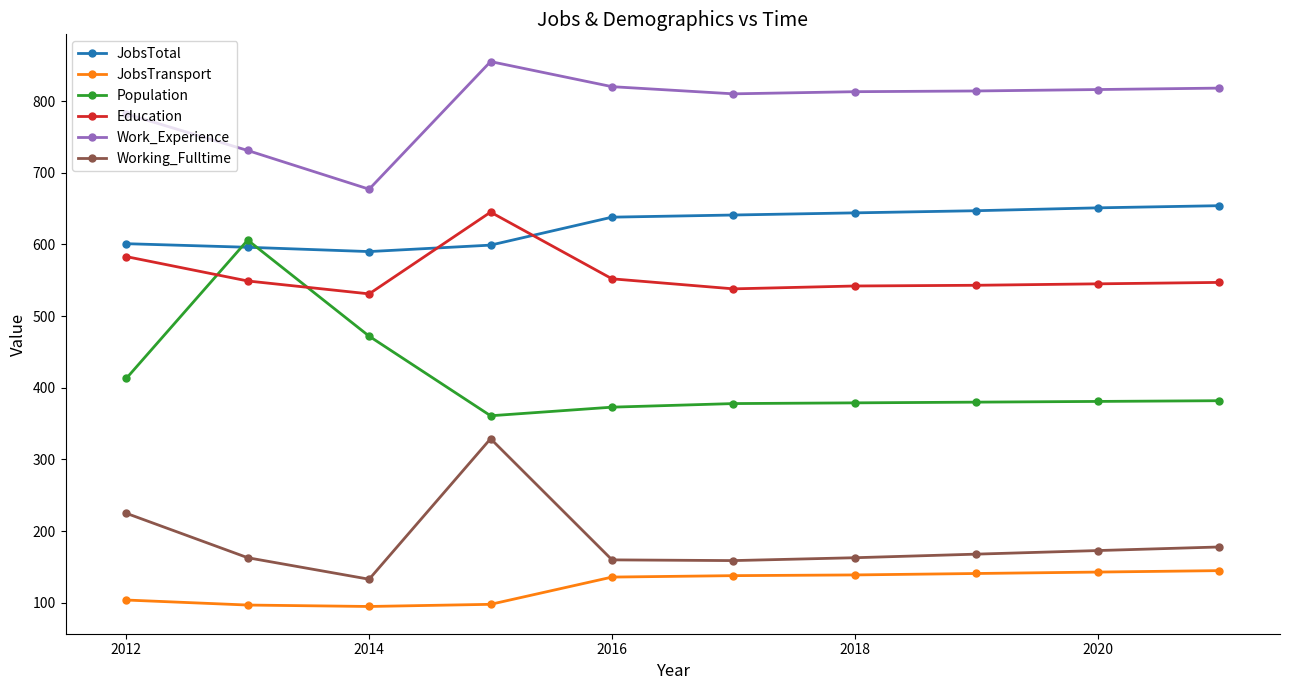

What is the value of the JobsTransport point at the 10th from the left?

145